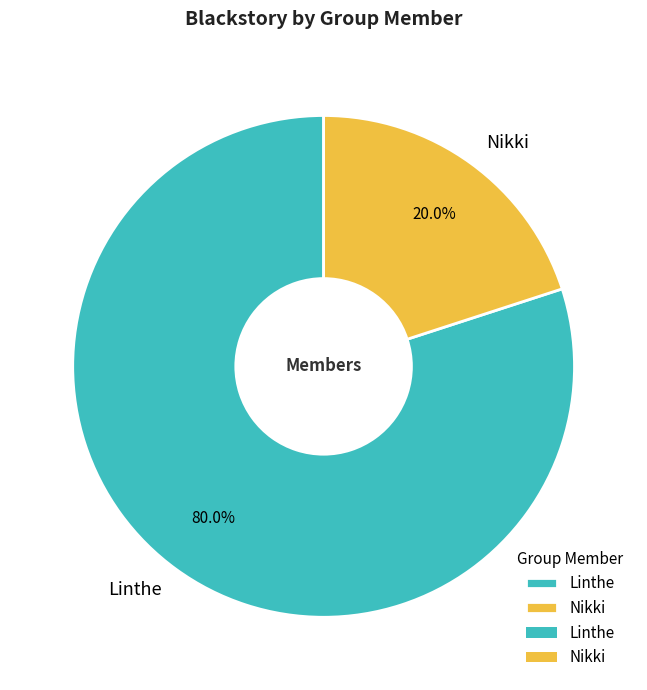

To the nearest percent, what is the difference between the largest and smallest slice percentages?

60%